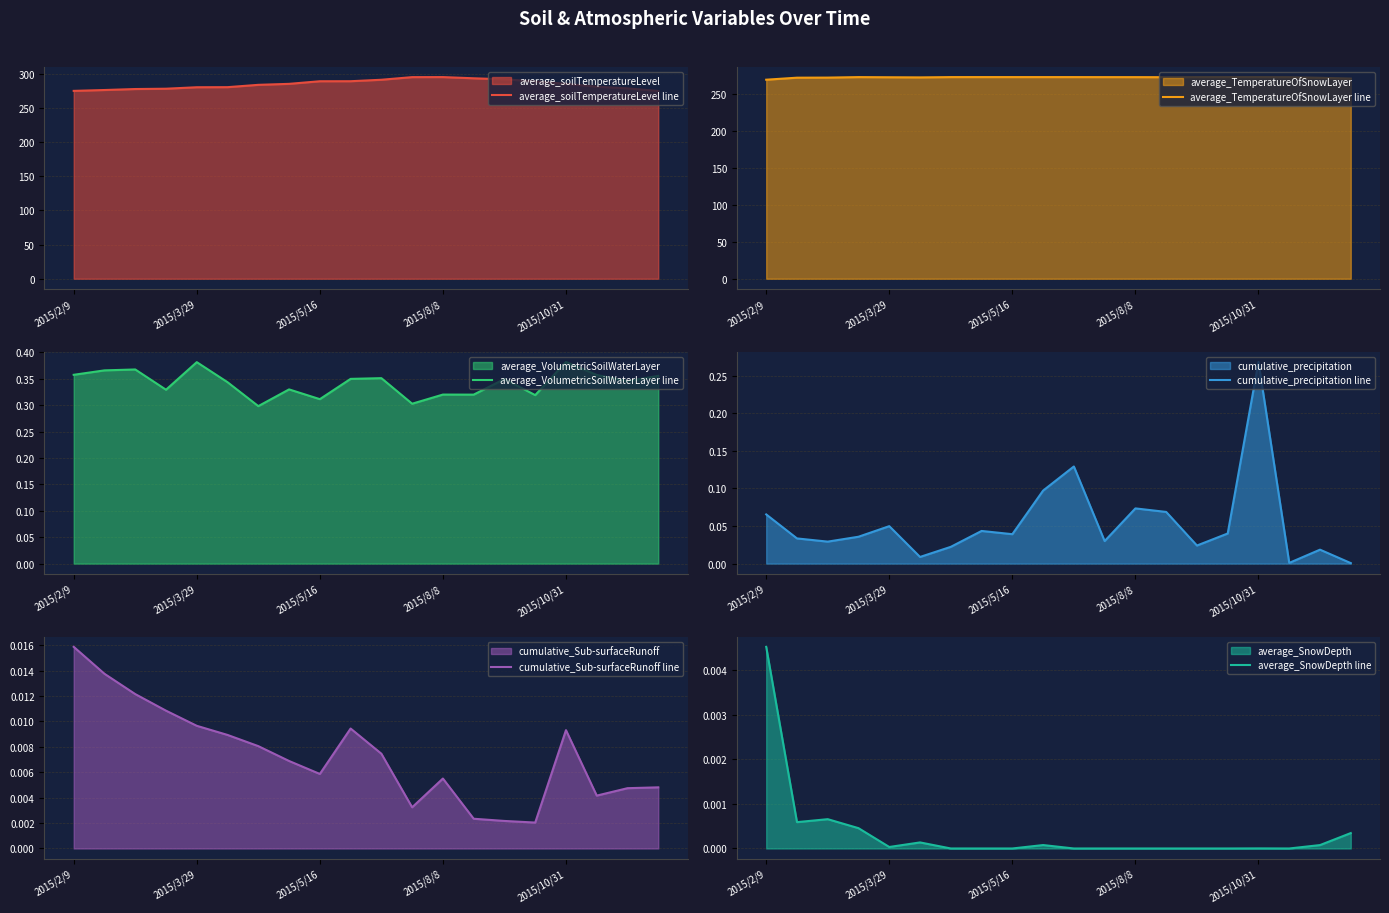

True or false: average_VolumetricSoilWaterLayer line and cumulative_precipitation line intersect in this chart.

False